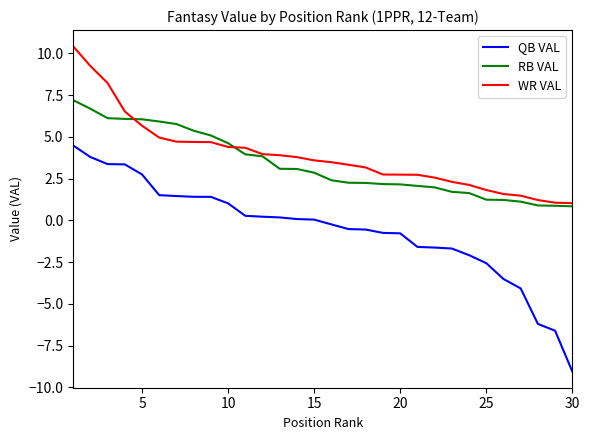

What is the highest value of the QB VAL series?

4.5